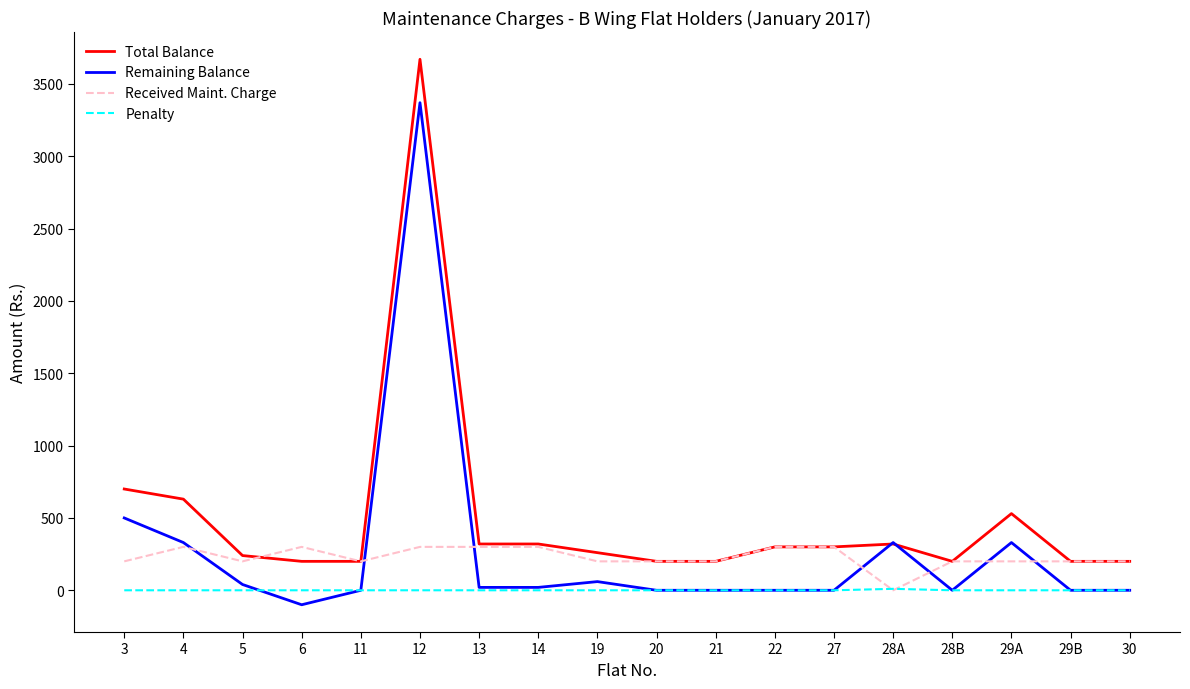

What is the difference between the maximum and minimum values in the Remaining Balance series?

3470